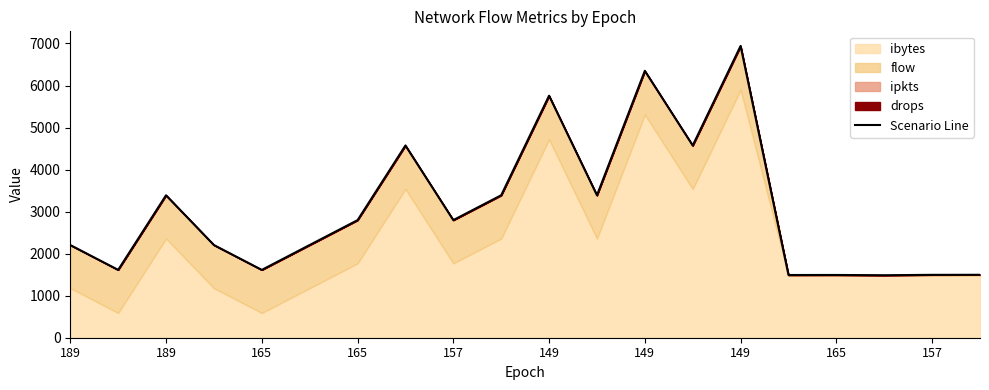

Rank the categories by value from highest to lowest.

14, 12, 10, 149, 13, 157, 11, 165, 165, 149, 149, 189, 165, 189, 157, 19, 18, 16, 15, 17